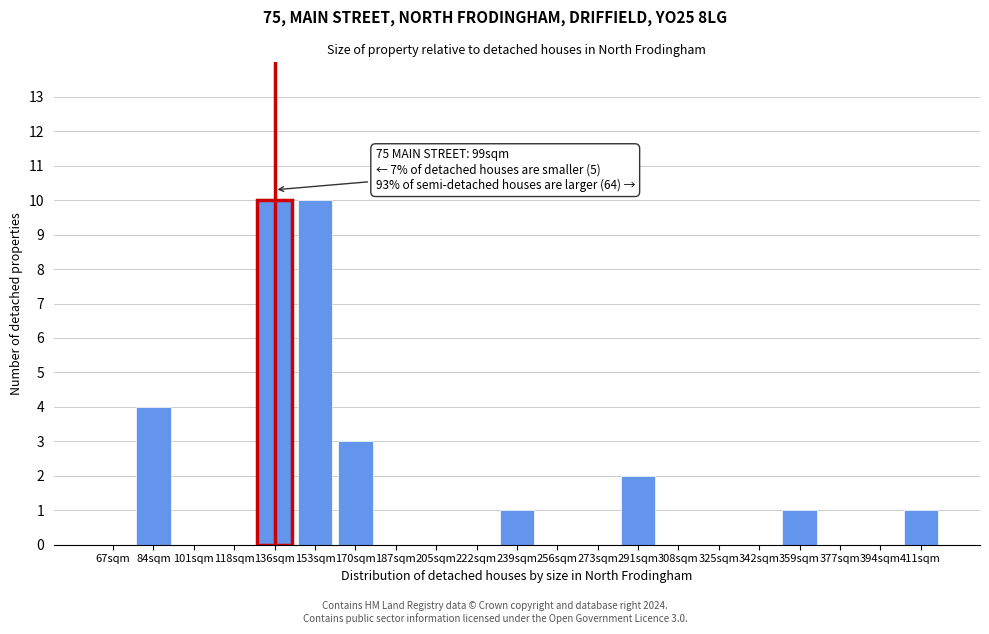

Reading left to right, list all the values displayed in this chart.

67sqm=0	84sqm=4	101sqm=0	118sqm=0	136sqm=10	153sqm=10	170sqm=3	187sqm=0	205sqm=0	222sqm=0	239sqm=1	256sqm=0	273sqm=0	291sqm=2	308sqm=0	325sqm=0	342sqm=0	359sqm=1	377sqm=0	394sqm=0	411sqm=1